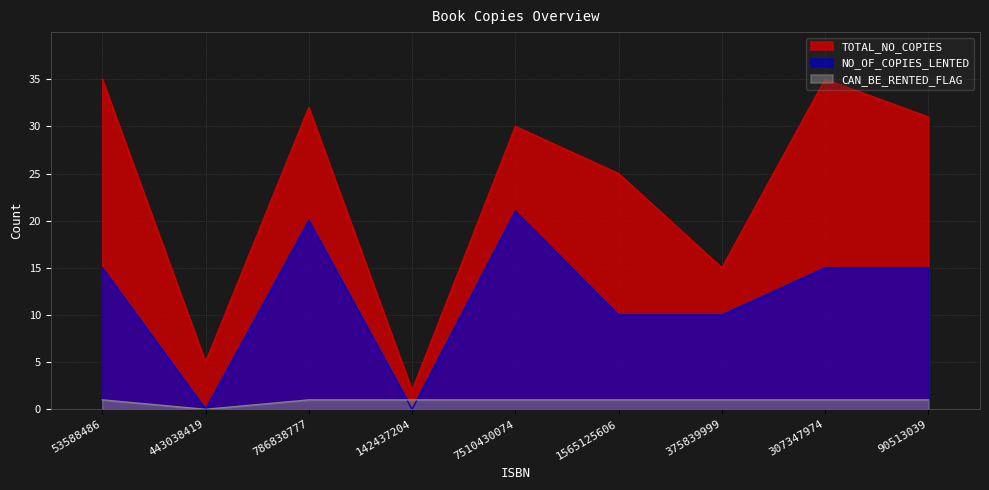

True or false: NO_OF_COPIES_LENTED has more than 2 interior local peaks.

False